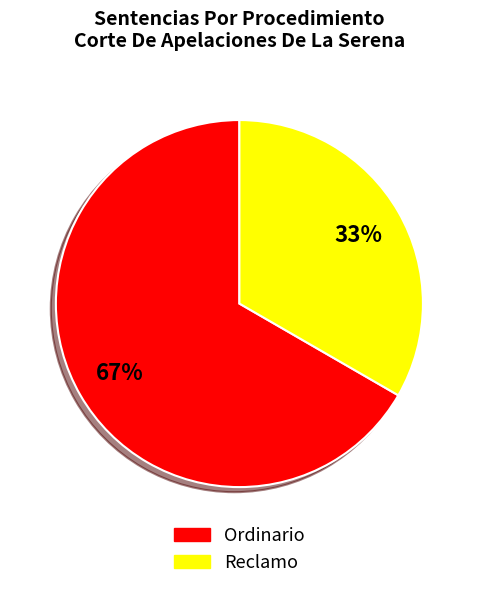

Does Ordinario account for over 50% of the chart?

Yes